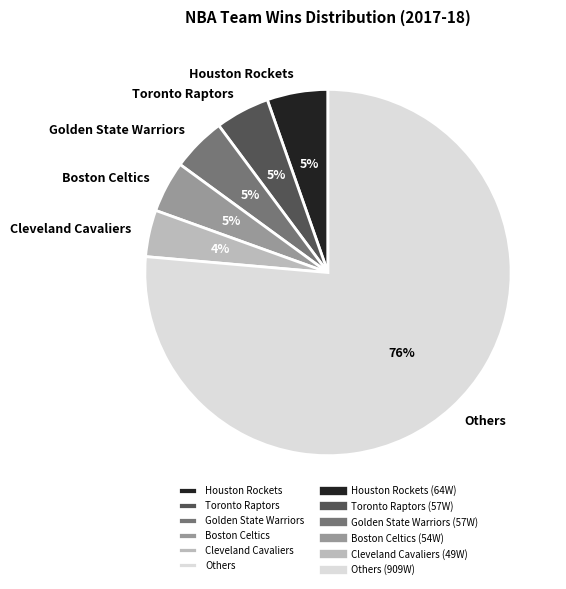

Is it true that Houston Rockets is 5% of the pie?

True